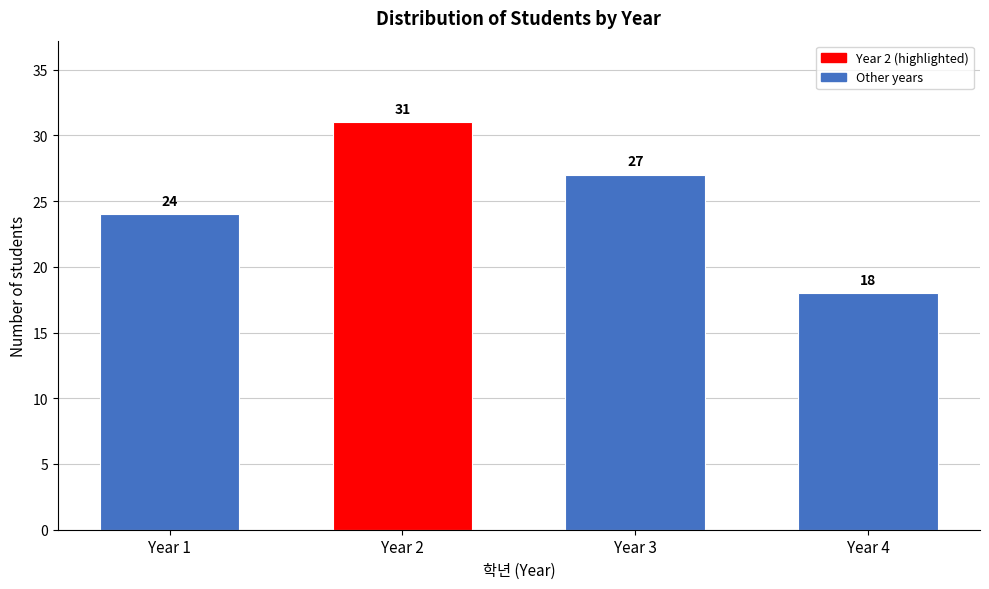

Reading left to right, list all the values displayed in this chart.

Year 1=24	Year 2=31	Year 3=27	Year 4=18